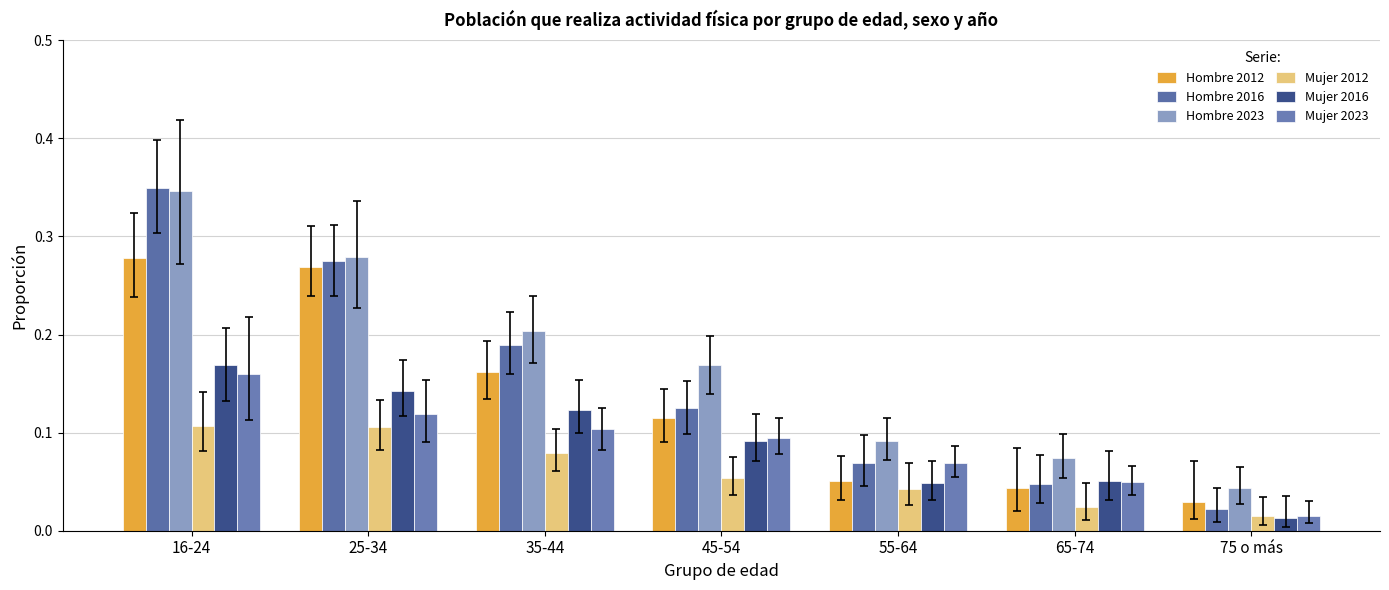

Reading left to right, what are all the values shown in this chart?

Hombre 2012: 0.3	0.3	0.2	0.1	0.1	0.0	0.0
Hombre 2016: 0.3	0.3	0.2	0.1	0.1	0.0	0.0
Hombre 2023: 0.3	0.3	0.2	0.2	0.1	0.1	0.0
Mujer 2012: 0.1	0.1	0.1	0.1	0.0	0.0	0.0
Mujer 2016: 0.2	0.1	0.1	0.1	0.0	0.1	0.0
Mujer 2023: 0.2	0.1	0.1	0.1	0.1	0.0	0.0